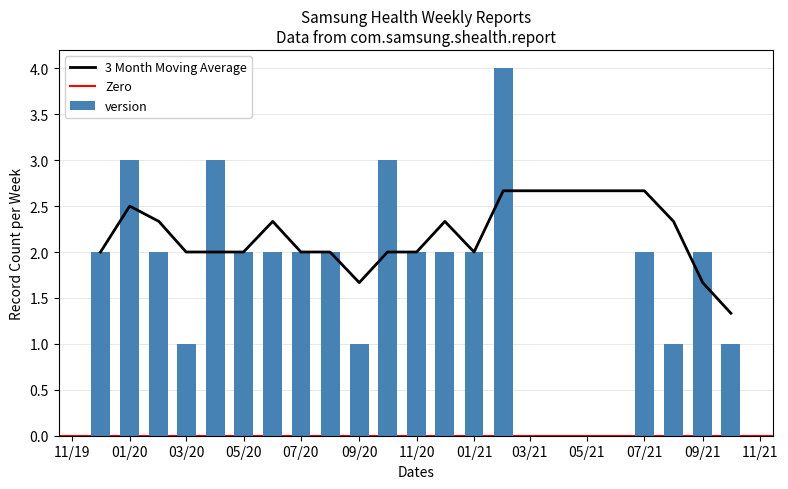

Between 2020-12-20 and 2020-03-22, which is larger?

2020-12-20